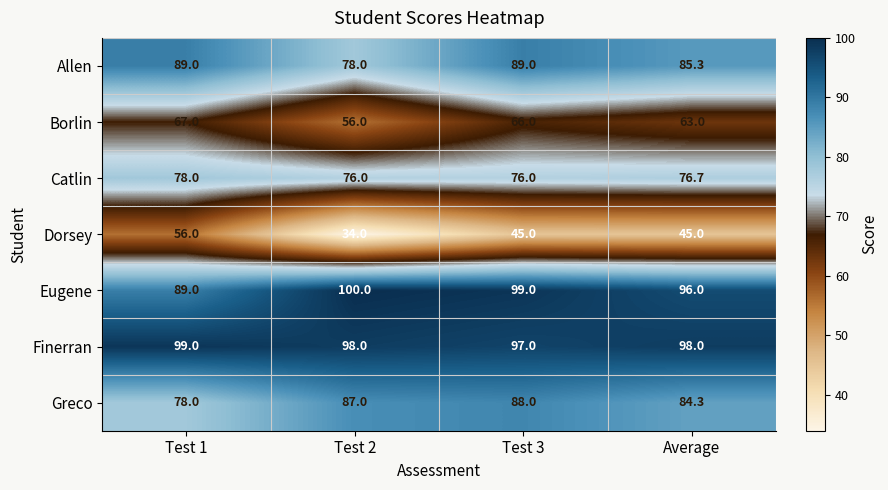

What is the minimum value shown in the chart?

34.0